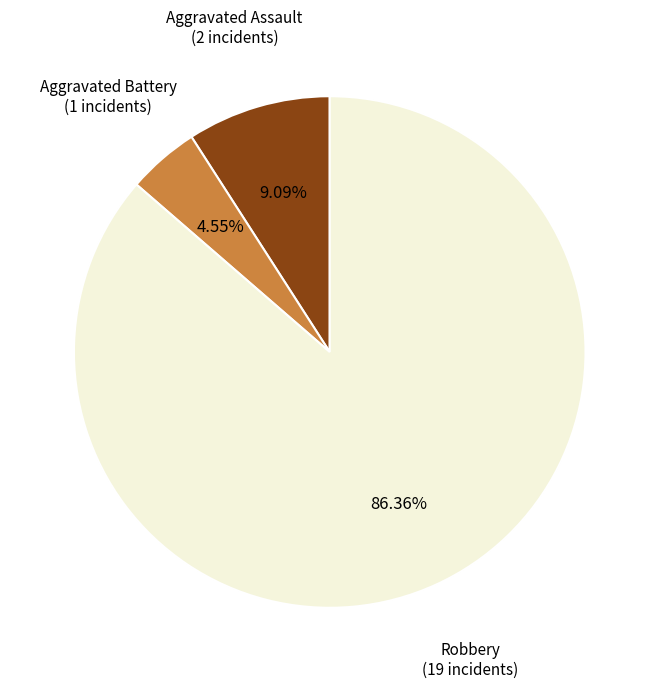

Does any single category account for the majority?

Yes